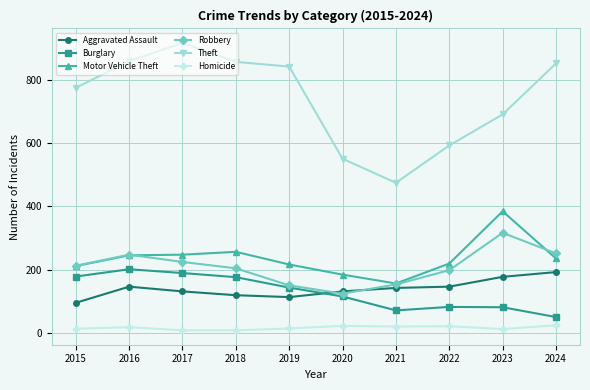

True or false: Robbery and Homicide intersect in this chart.

False